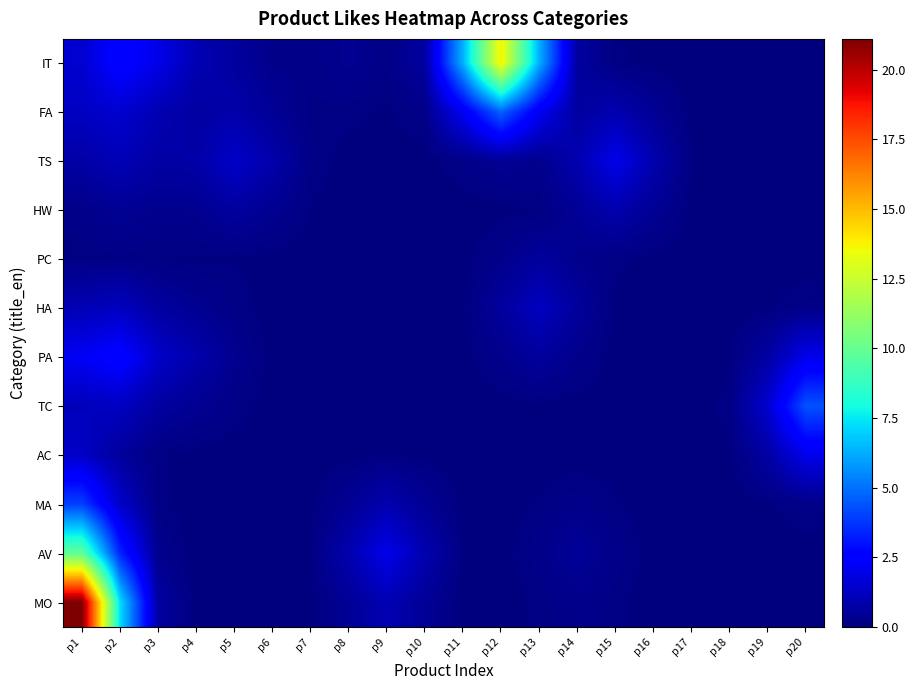

How many series are shown in this chart?

12